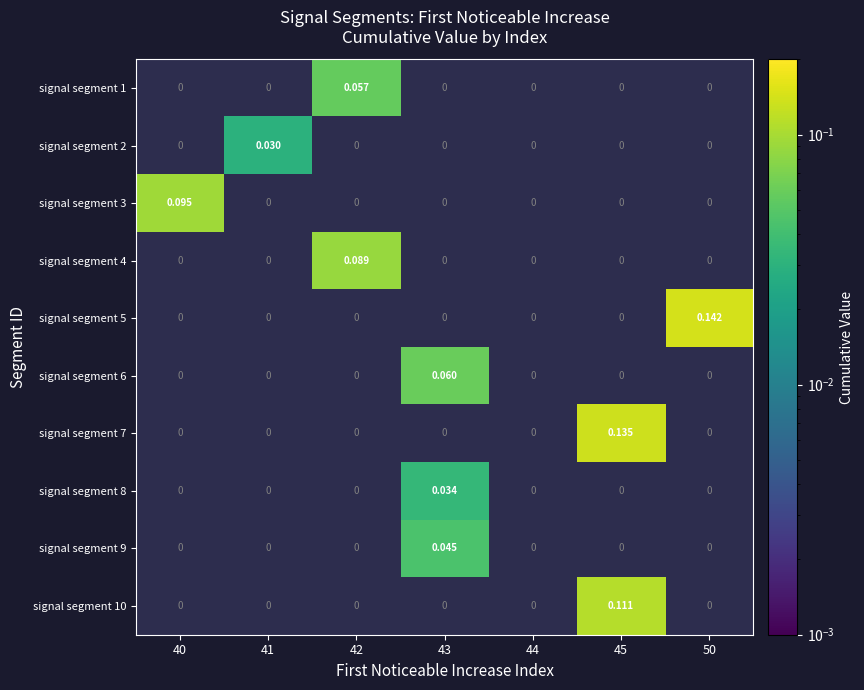

How many positive values does the signal segment 1 series have?

1